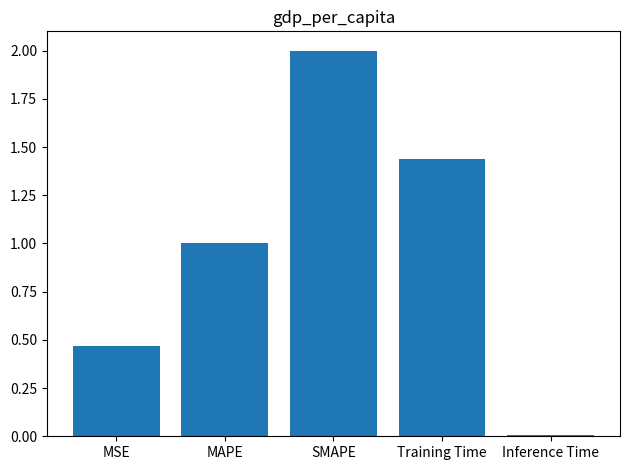

Does the chart contain stacked bars?

No